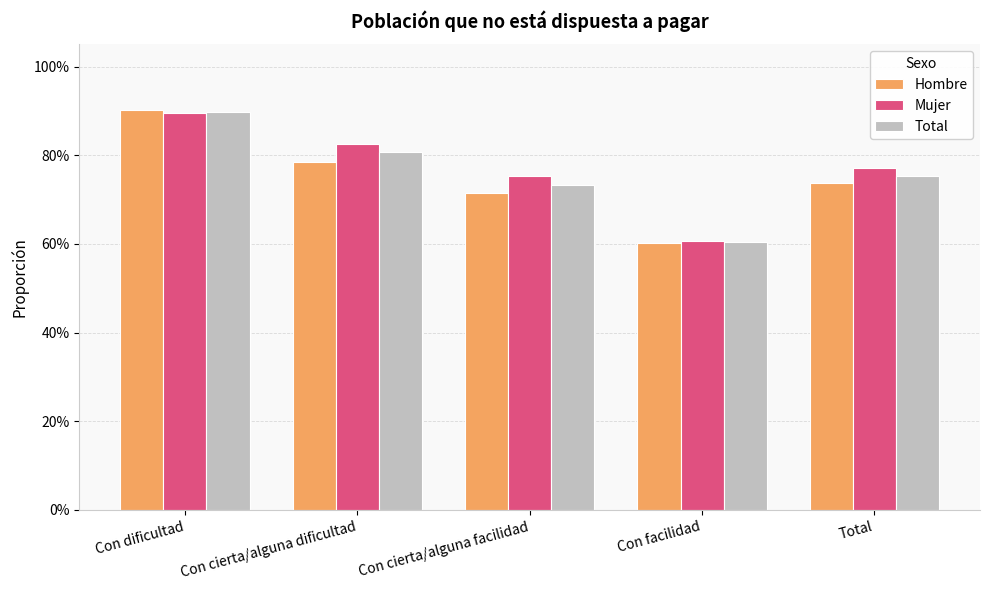

Are the bars grouped side by side (vs. stacked)?

Yes